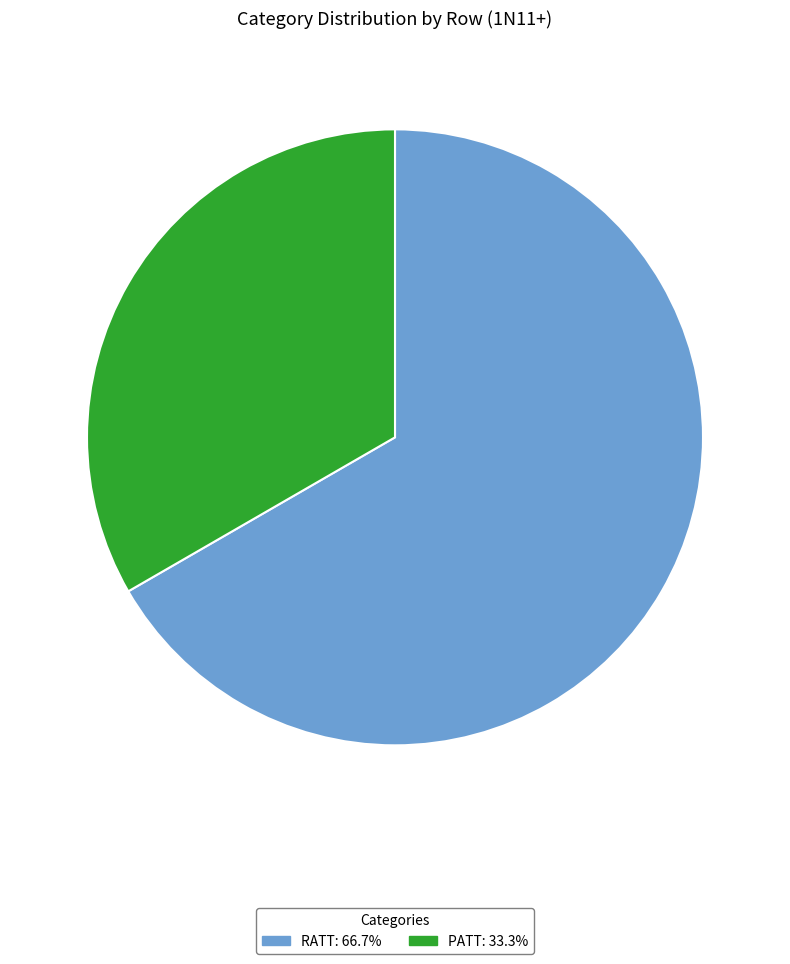

Is there any slice that represents more than half of the pie?

Yes